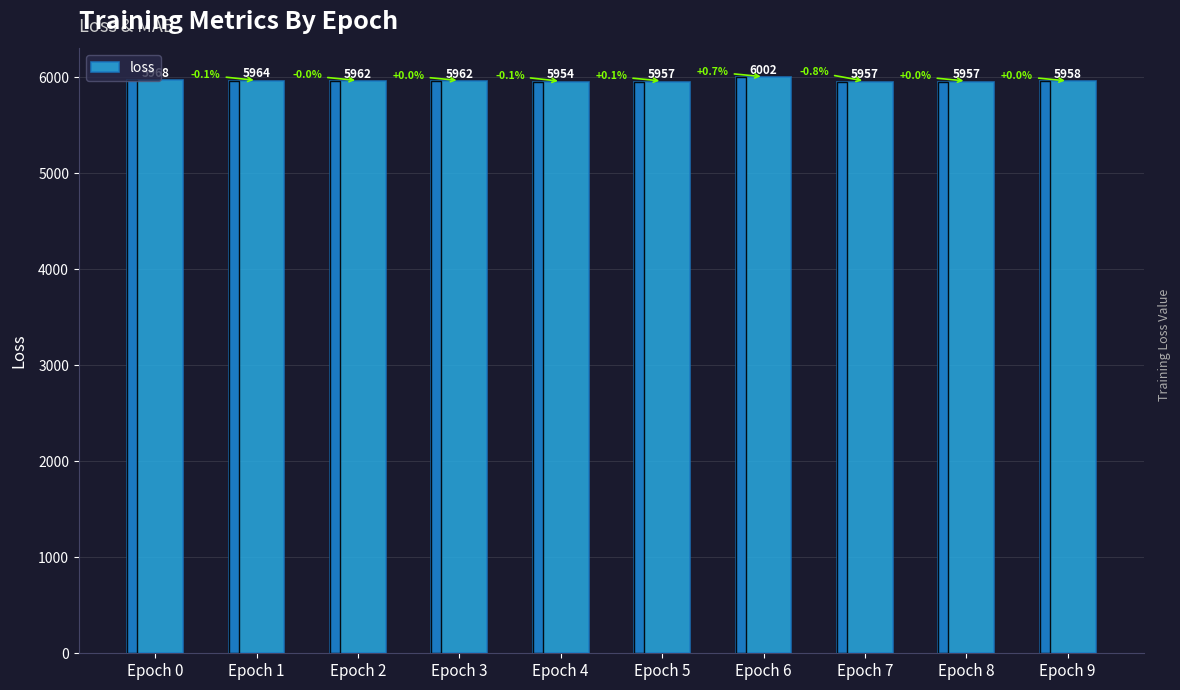

Reading left to right, what are all the values shown in this chart?

Epoch 0=5968.1	Epoch 1=5964.1	Epoch 2=5962.4	Epoch 3=5962.4	Epoch 4=5954.4	Epoch 5=5957.4	Epoch 6=6001.9	Epoch 7=5956.8	Epoch 8=5957.1	Epoch 9=5958.3